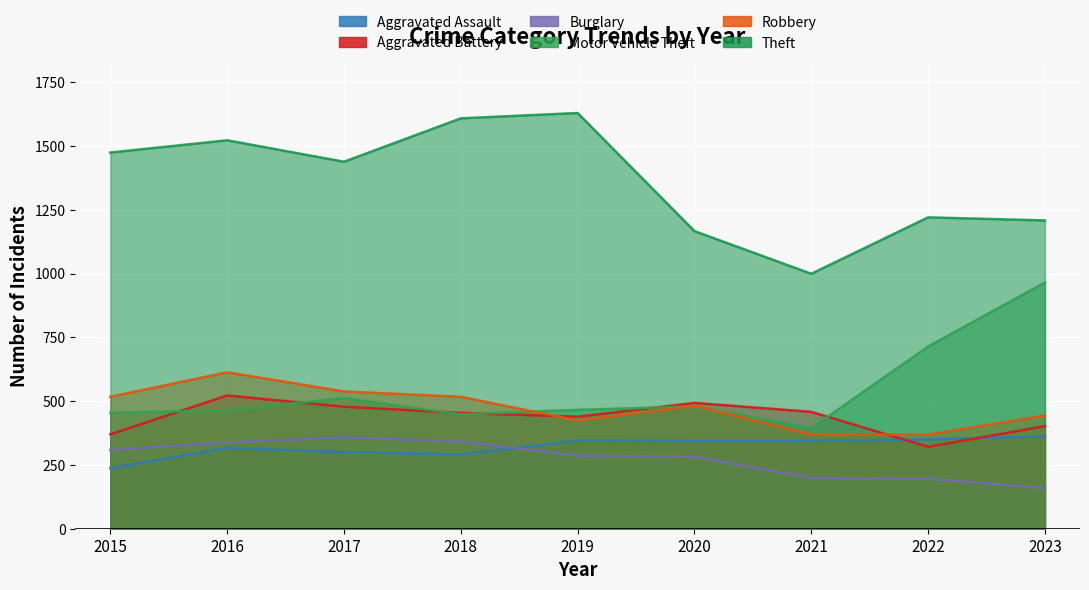

True or false: Motor Vehicle Theft has a value of 394 at 2021.

True